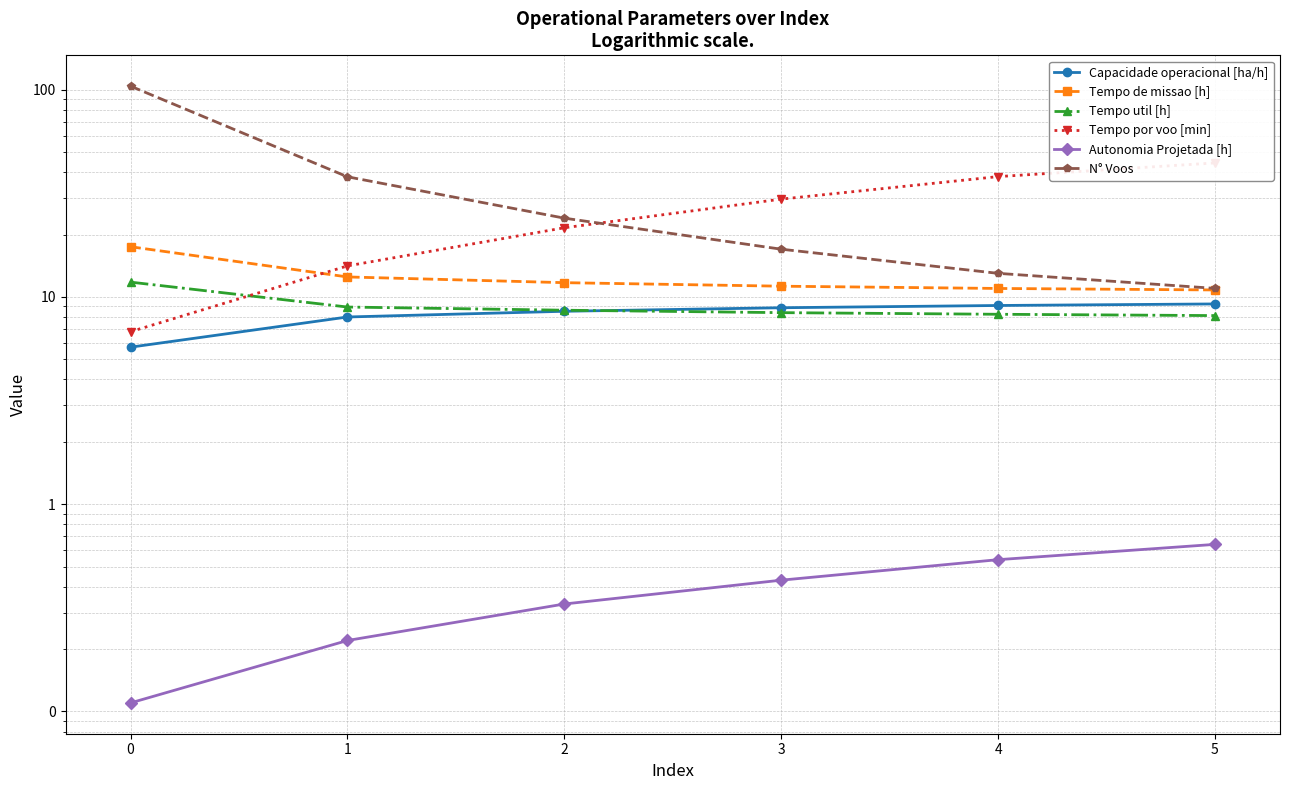

Between 0 and 1, which series saw the biggest shift?

N° Voos